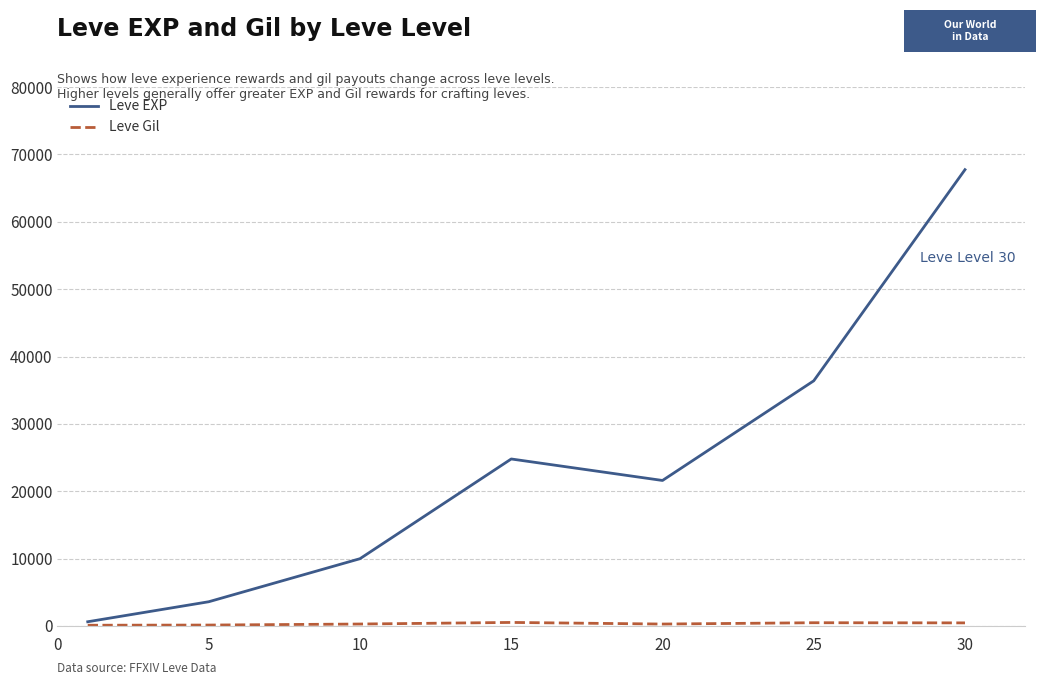

How many distinct data groups are displayed?

2